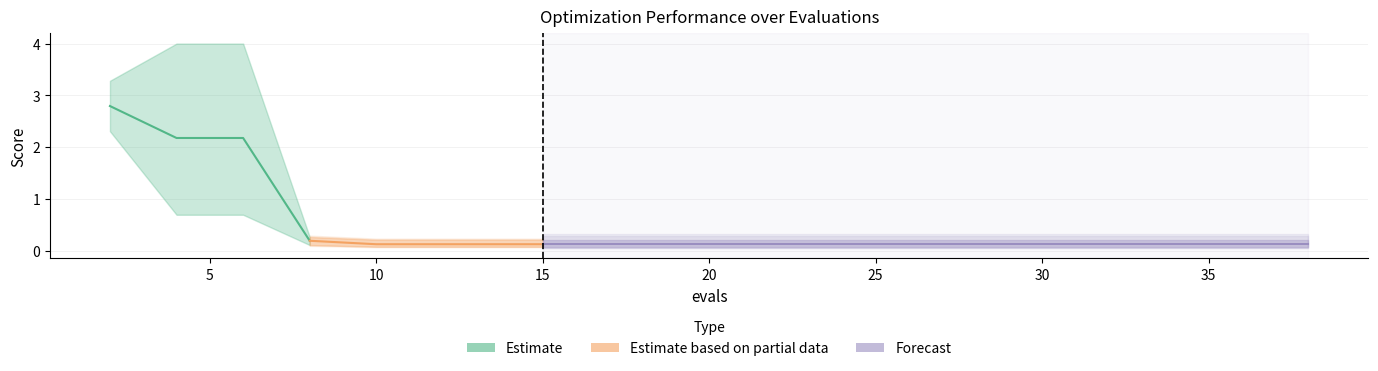

True or false: mean has more than 0 interior local peaks.

False